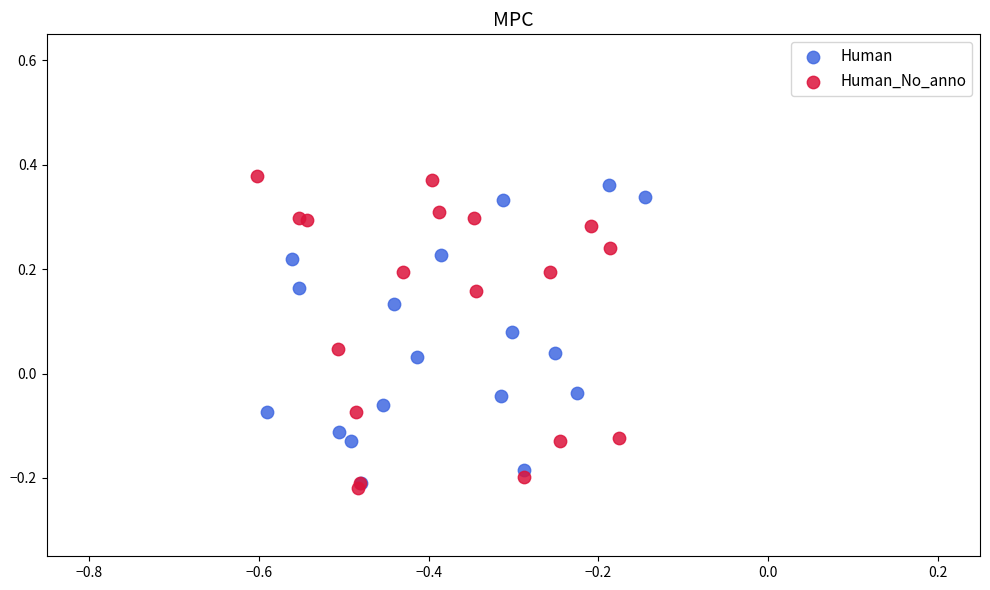

Which series has the largest Y range (max minus min)?

Human_No_anno